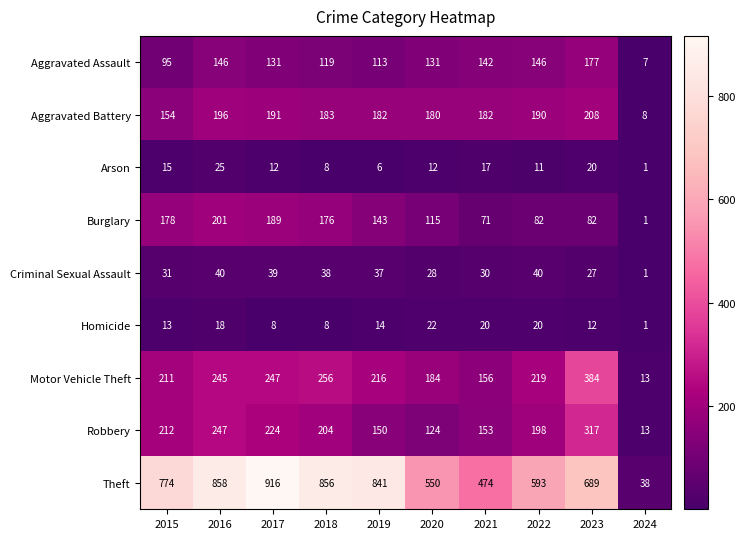

Rank the series at 2015 from lowest to highest value.

Homicide, Arson, Criminal Sexual Assault, Aggravated Assault, Aggravated Battery, Burglary, Motor Vehicle Theft, Robbery, Theft